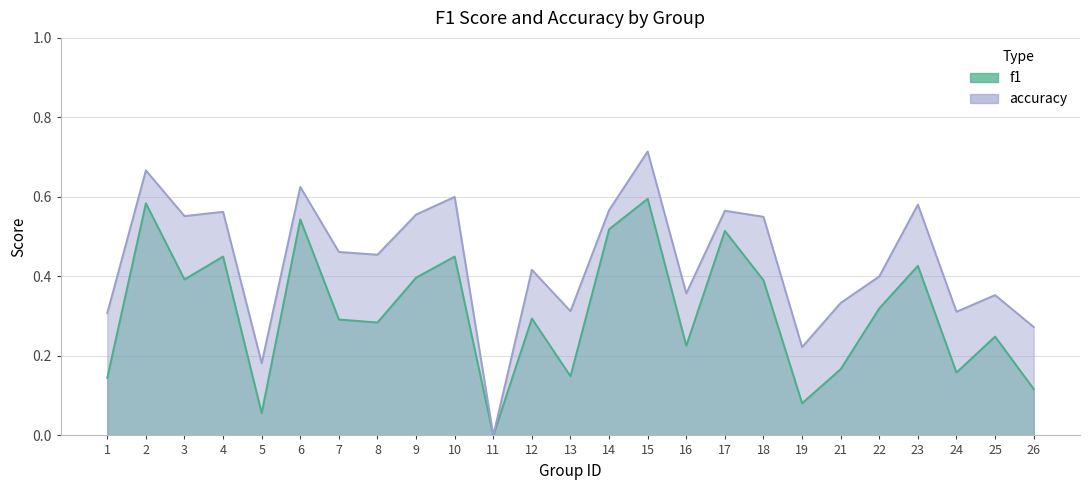

Reading right to left, what are all the values shown in this chart?

f1: 0.1	0.2	0.2	0.4	0.3	0.2	0.1	0.4	0.5	0.2	0.6	0.5	0.1	0.3	0.0	0.5	0.4	0.3	0.3	0.5	0.1	0.4	0.4	0.6	0.1
accuracy: 0.3	0.4	0.3	0.6	0.4	0.3	0.2	0.6	0.6	0.4	0.7	0.6	0.3	0.4	0.0	0.6	0.6	0.5	0.5	0.6	0.2	0.6	0.6	0.7	0.3